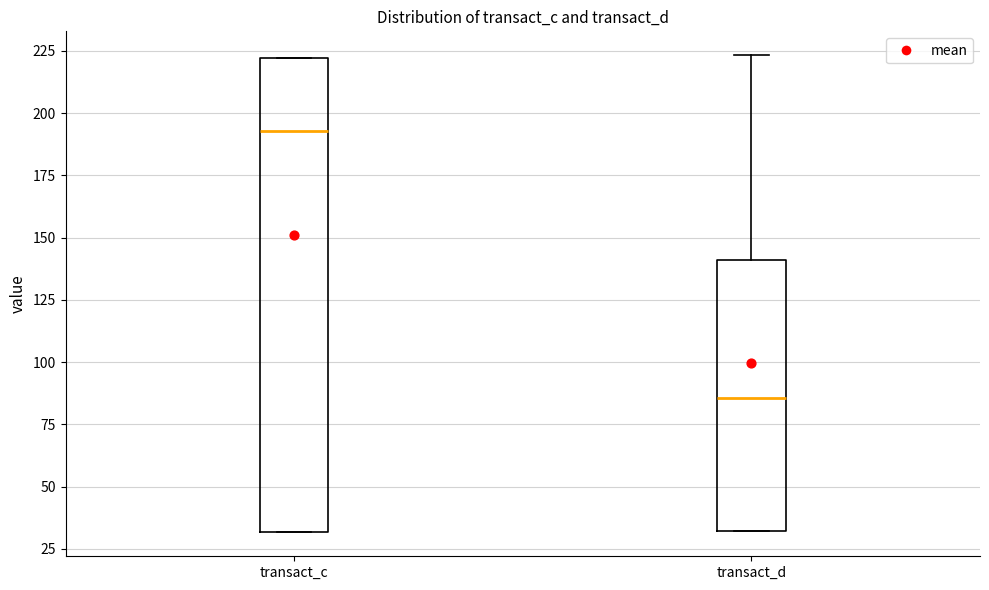

Comparing the boxes themselves (not the whiskers), which one is the tallest?

transact_c